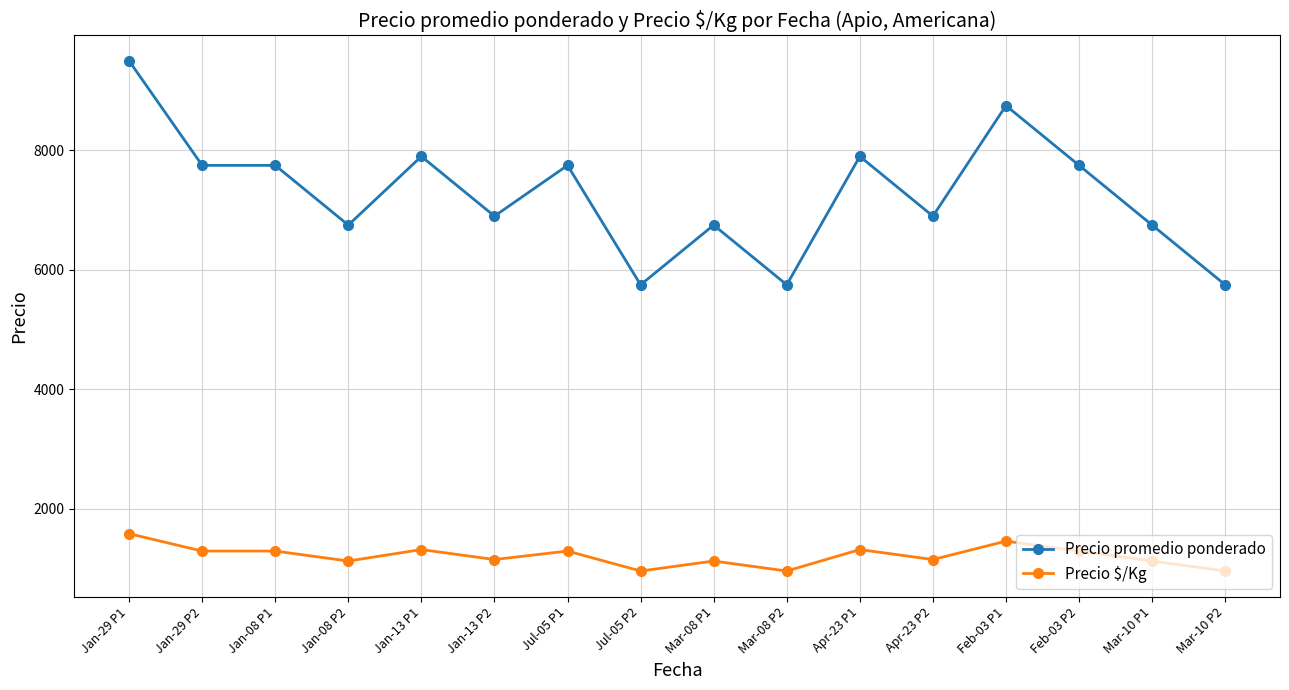

Which series has the largest total across all categories?

Precio promedio ponderado